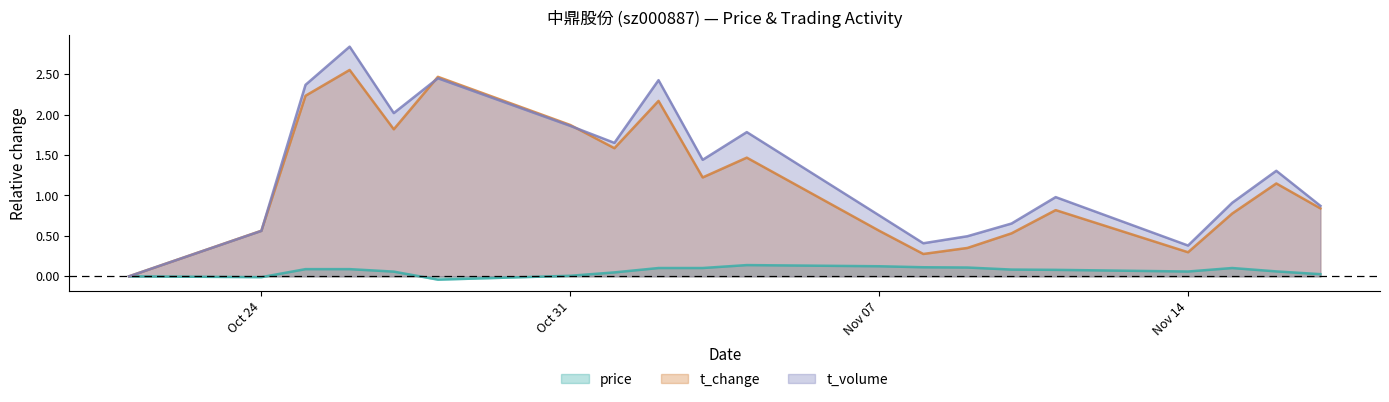

Which category has the highest value in the price series?

2022-11-04